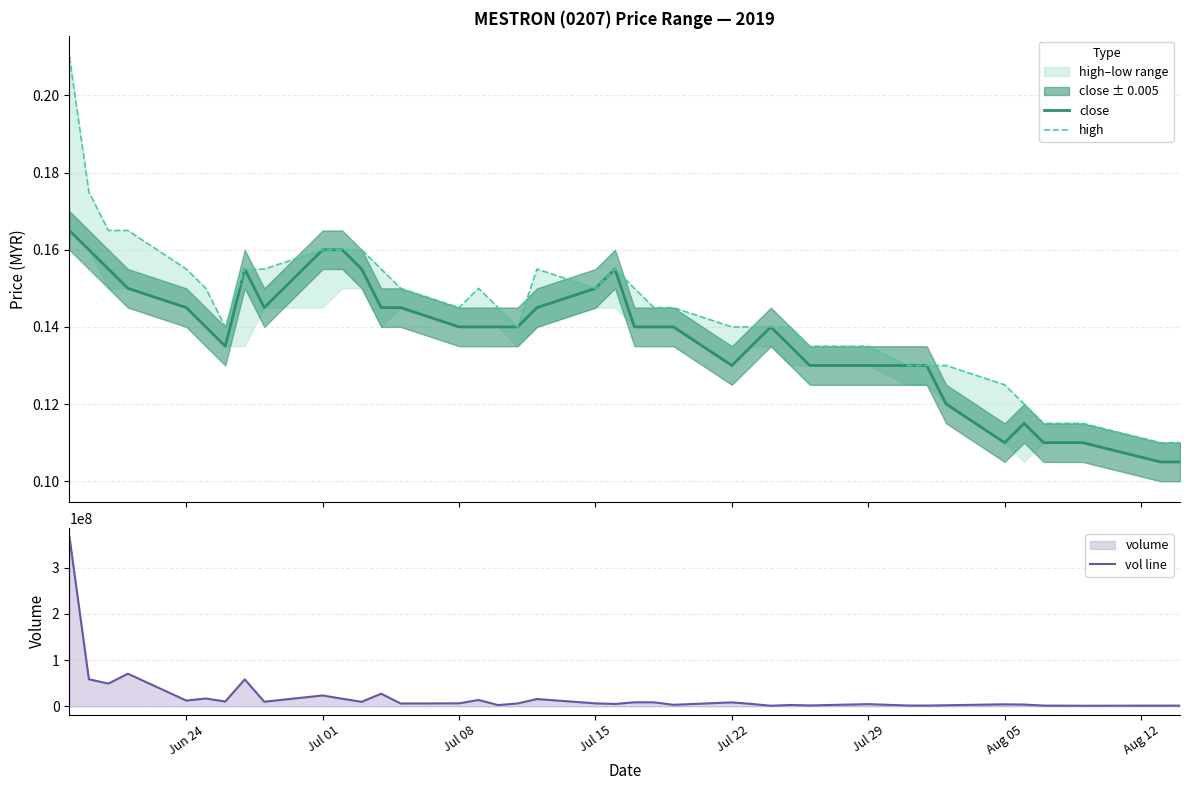

What is the lowest value of the vol line series?

1191400